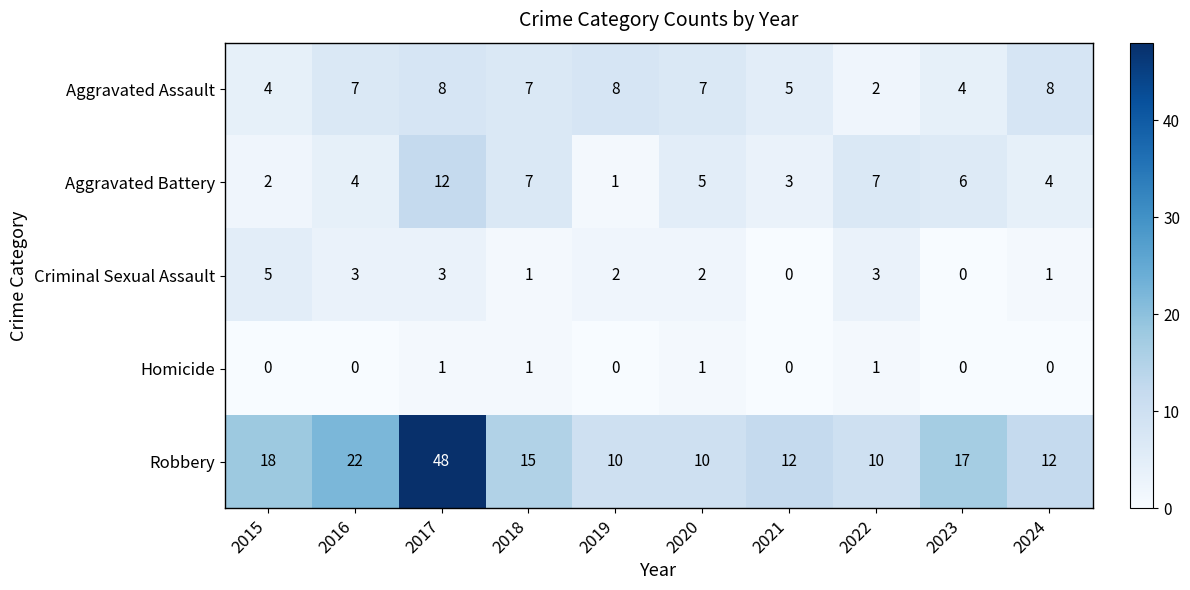

At 2017, list the series in order from smallest to largest.

Homicide, Criminal Sexual Assault, Aggravated Assault, Aggravated Battery, Robbery